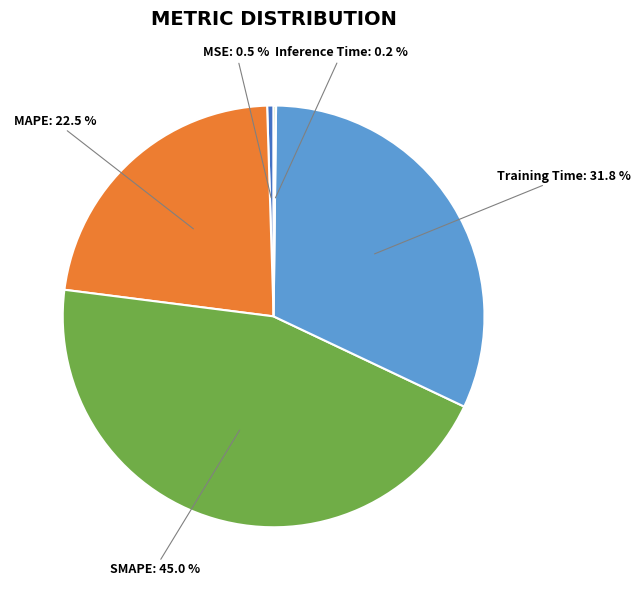

Is there any slice that represents more than half of the pie?

No